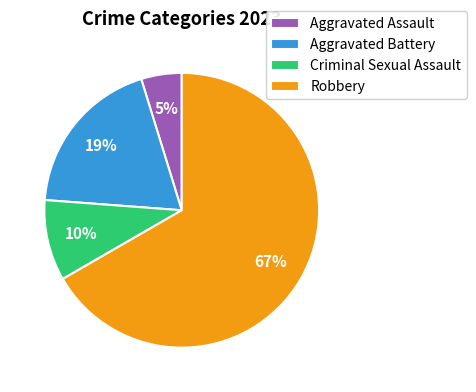

How many slices are in this pie chart?

4